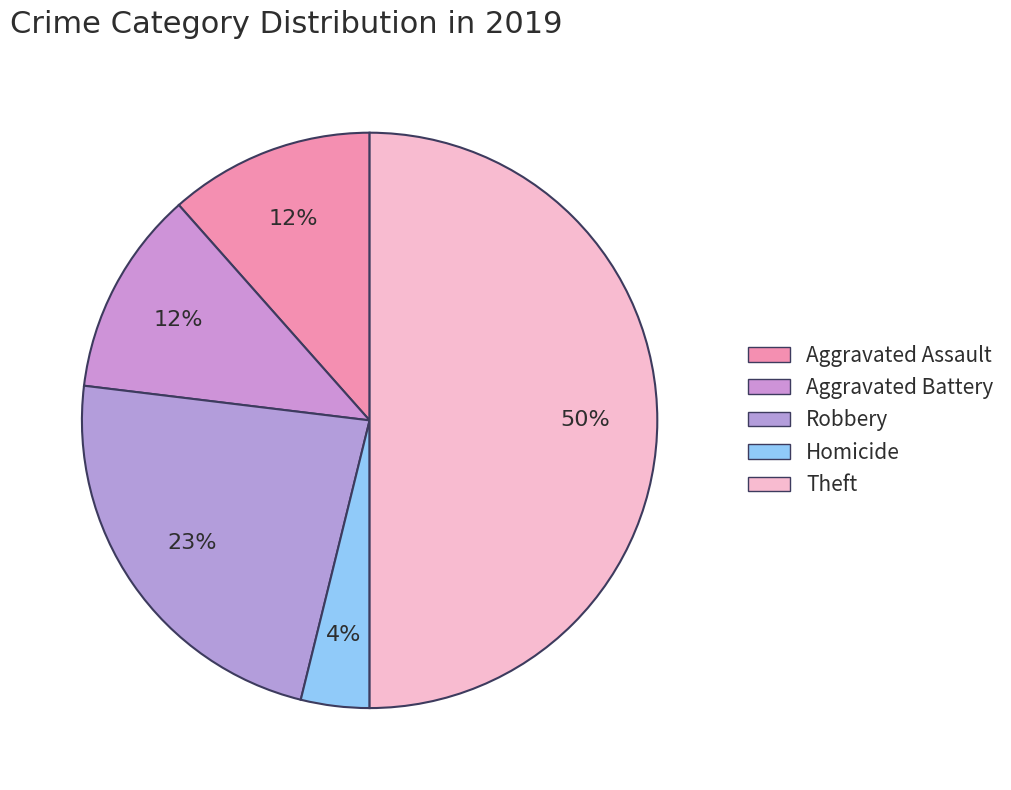

Between Theft and Aggravated Assault, which is larger?

Theft